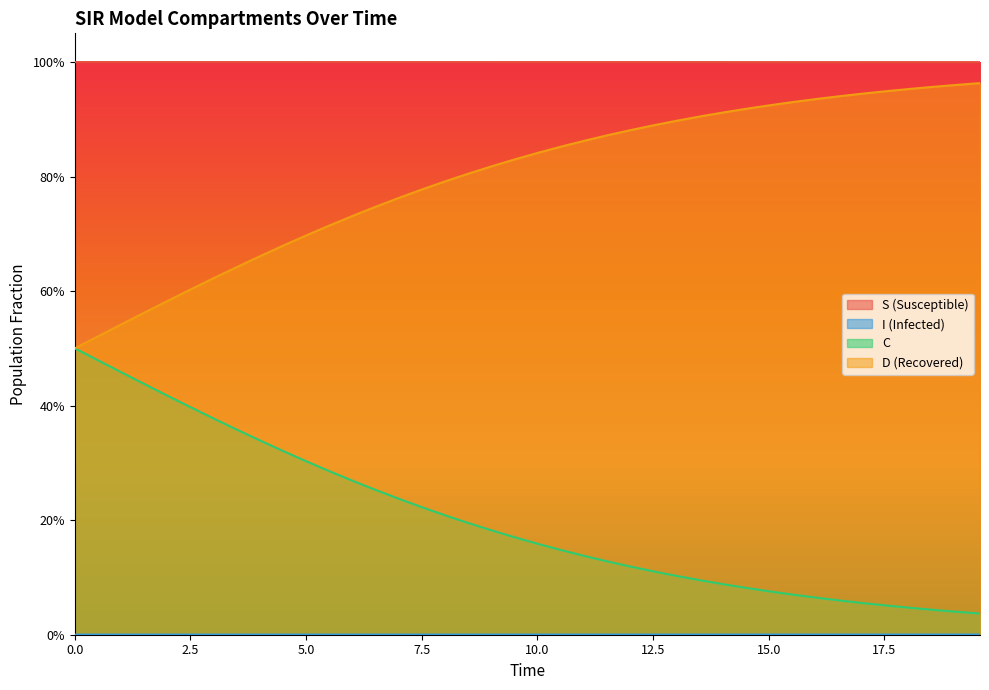

What is the difference between the maximum and minimum values in the D series?

0.5